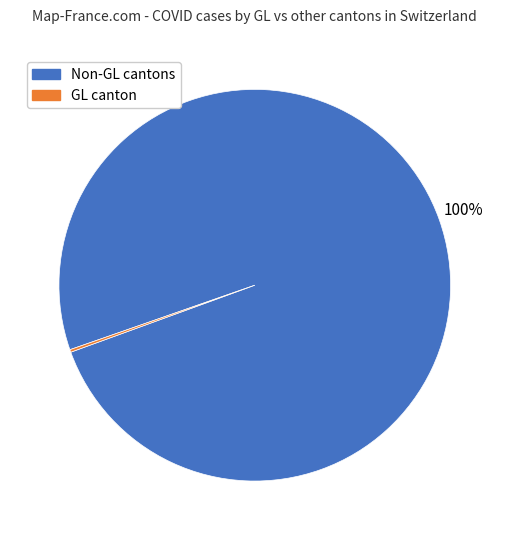

To the nearest percent, what is the difference between the largest and smallest slice percentages?

100%